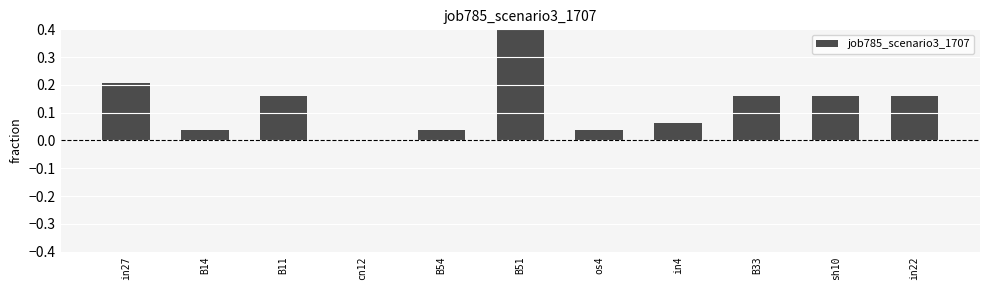

The chart shows a value of 0.0 at cn12. True or false?

True